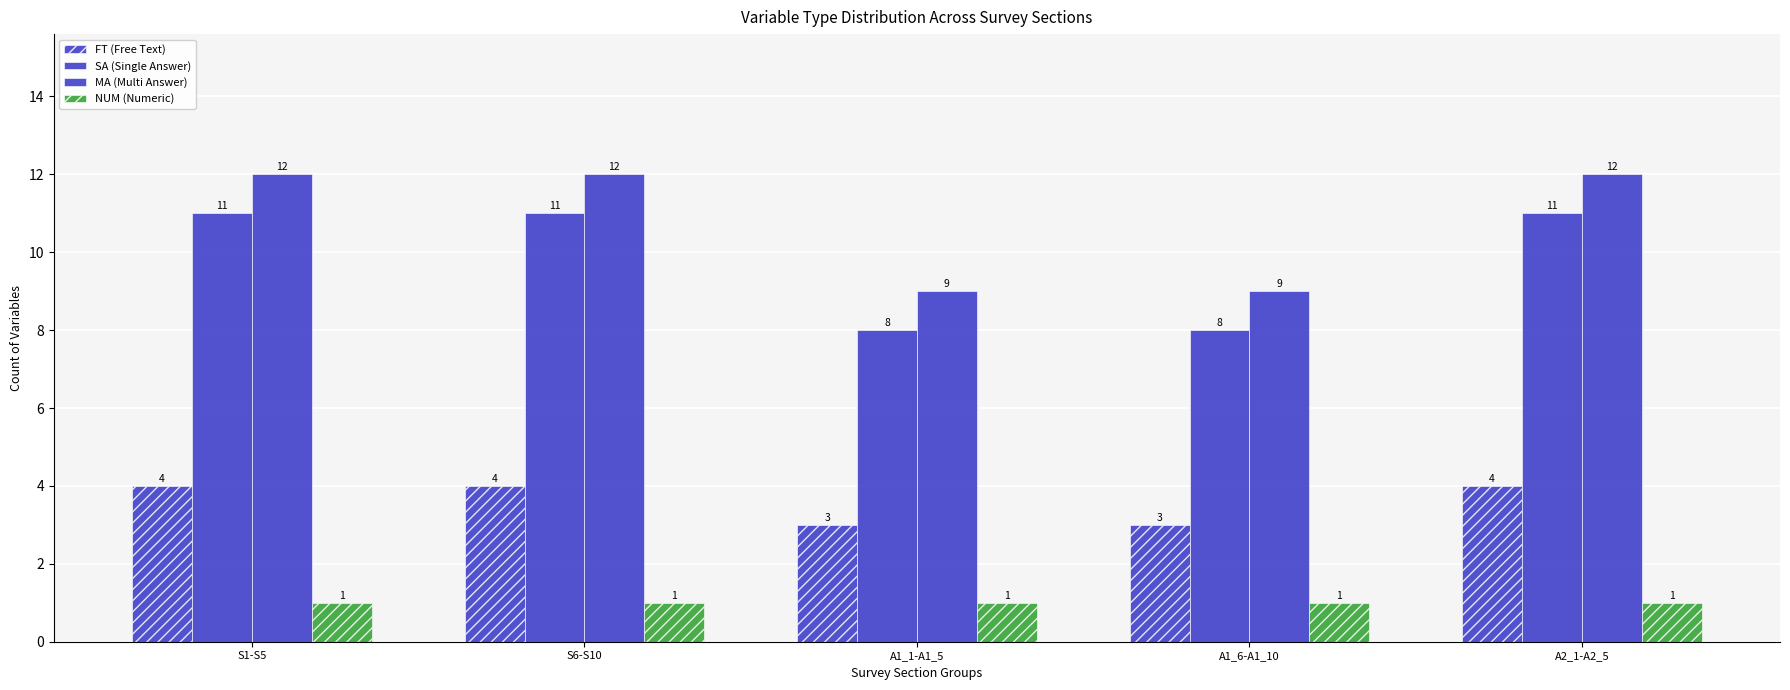

What is the difference between the second highest and second lowest values in the FT (Free Text) series?

1